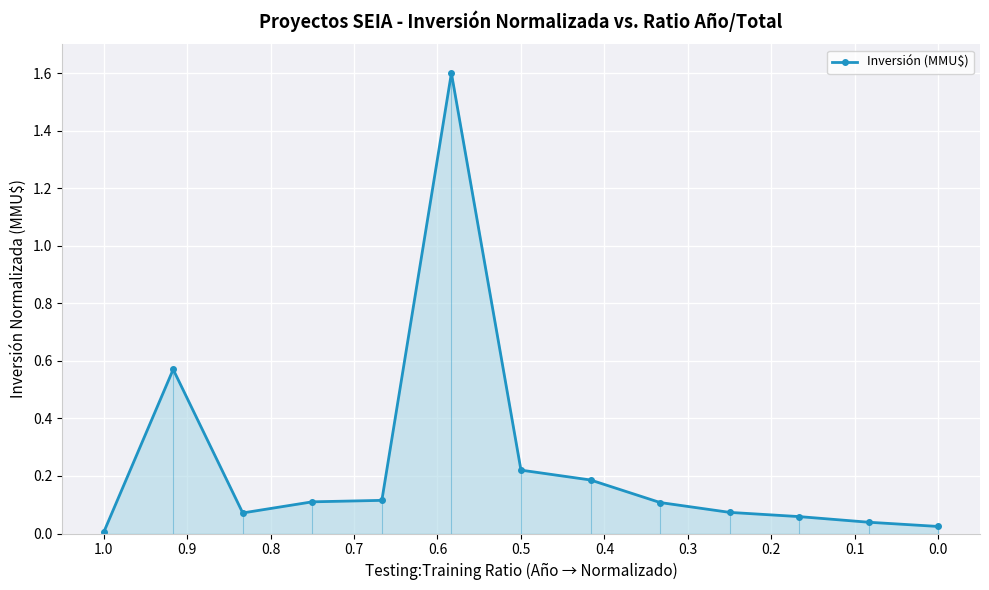

What is the sum of all values?

3.2